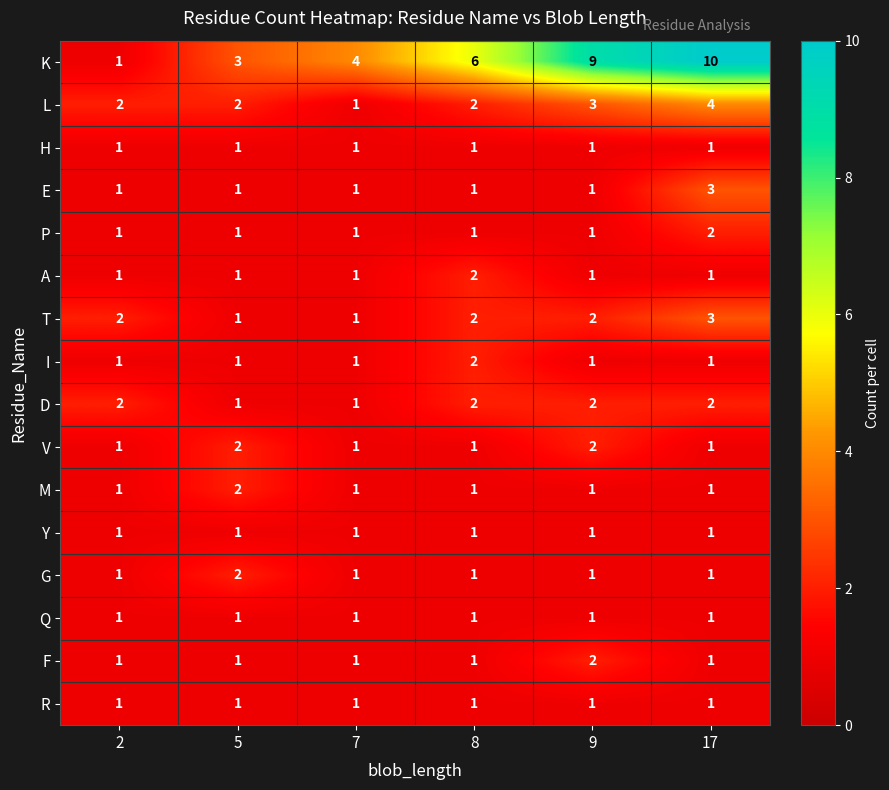

What is the total value across all series at 9?

30